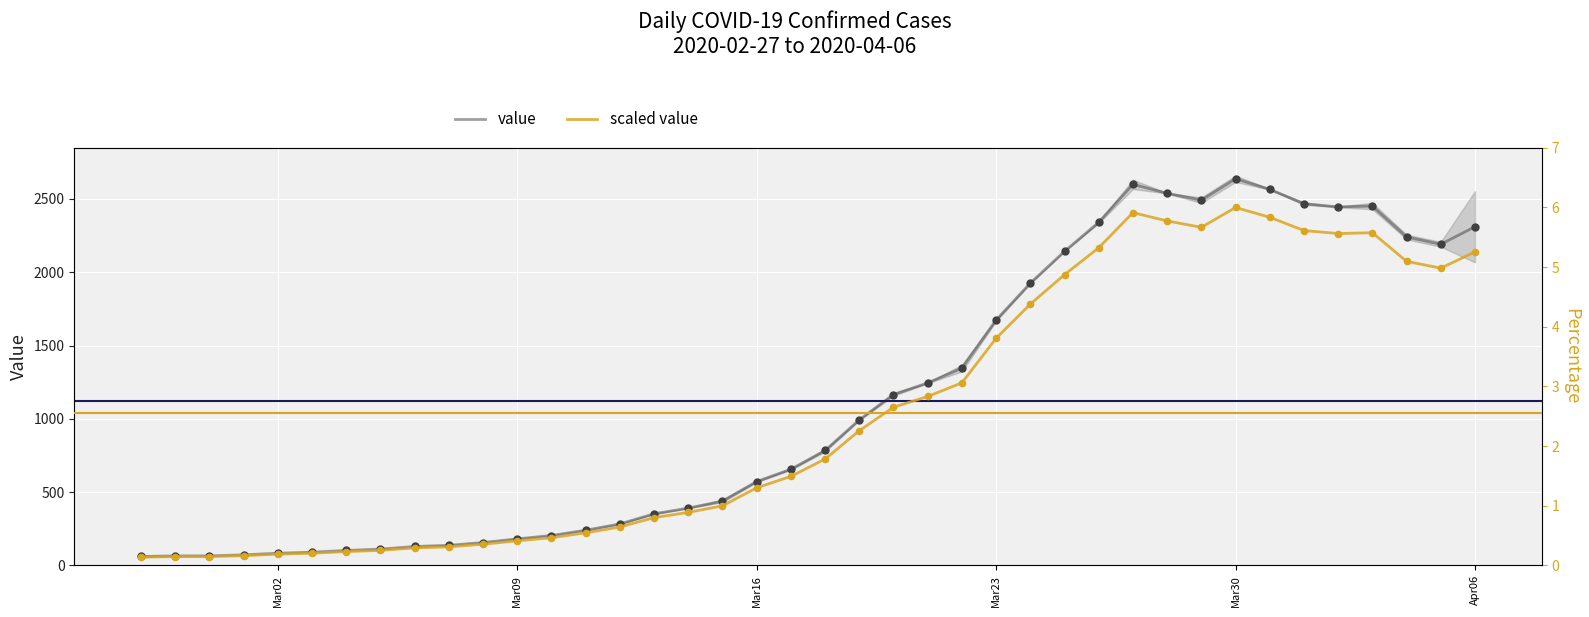

Which series contains the lowest Y value?

scaled value